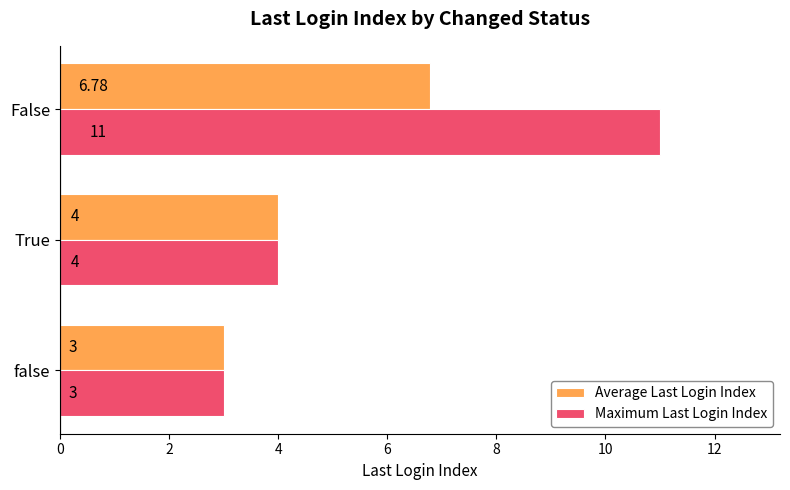

What is the average value of the Maximum Last Login Index series?

6.0